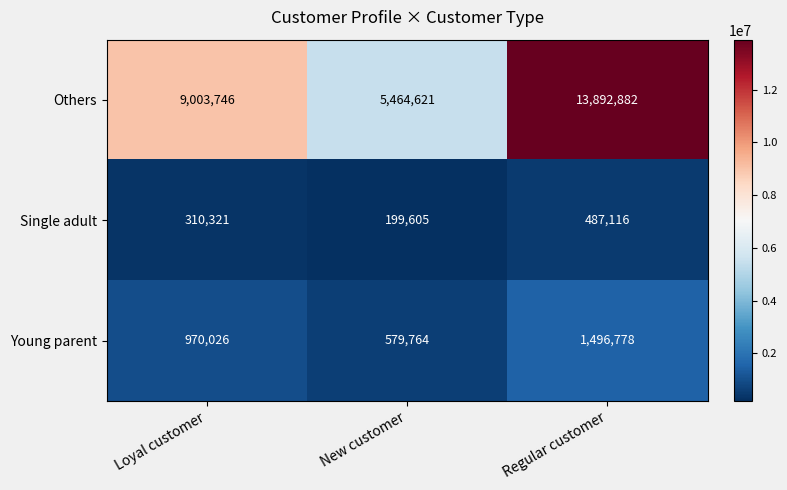

At which category is the sum across all series the highest?

Regular customer